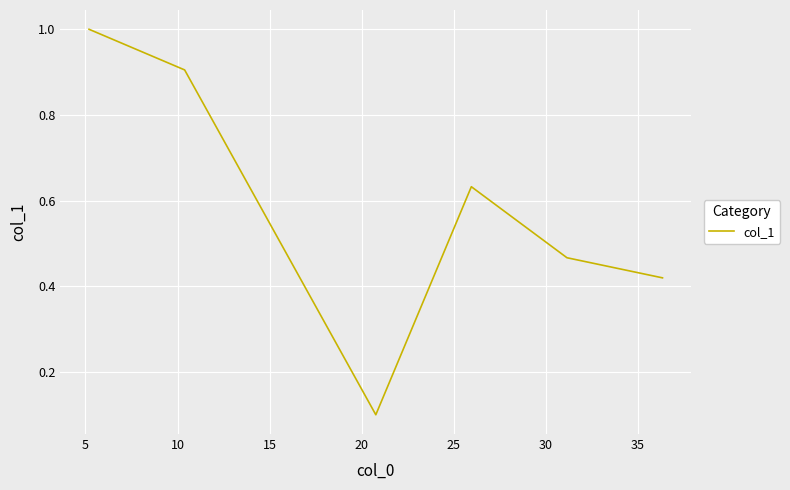

How many lines are shown in the chart?

1